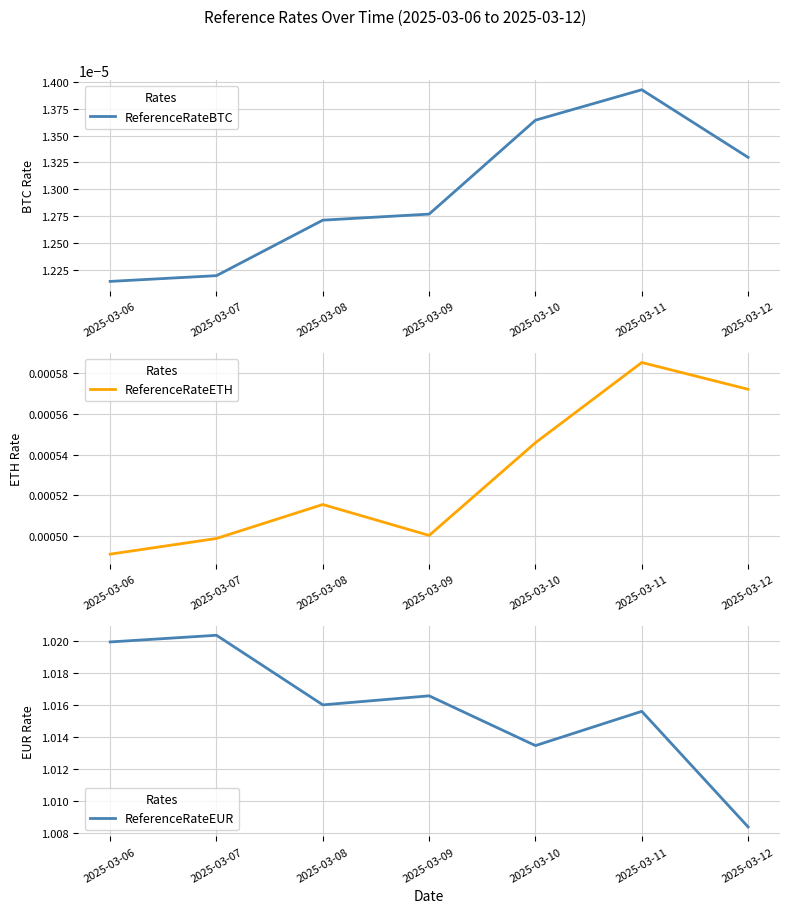

Is it true that ReferenceRateETH equals 0.0 at 2025-03-06?

False